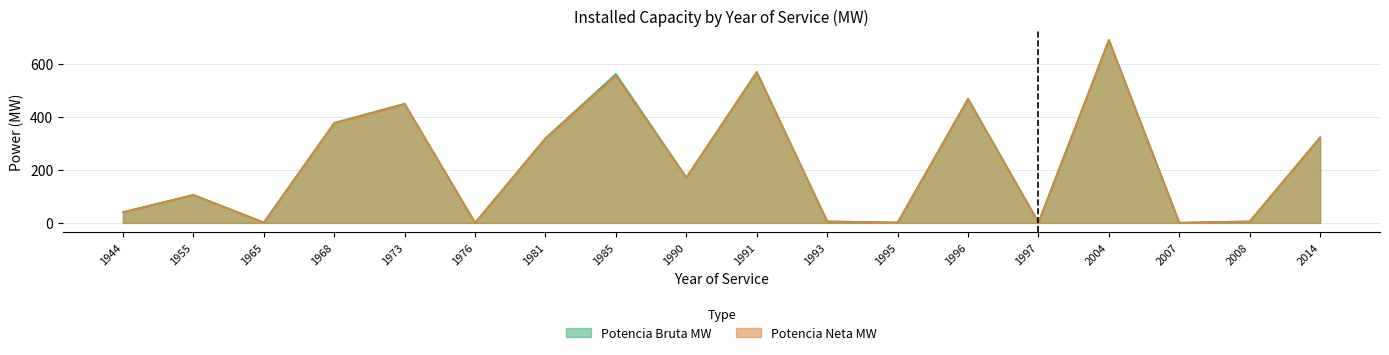

What is the spread (max minus min) of values at 1997?

0.2